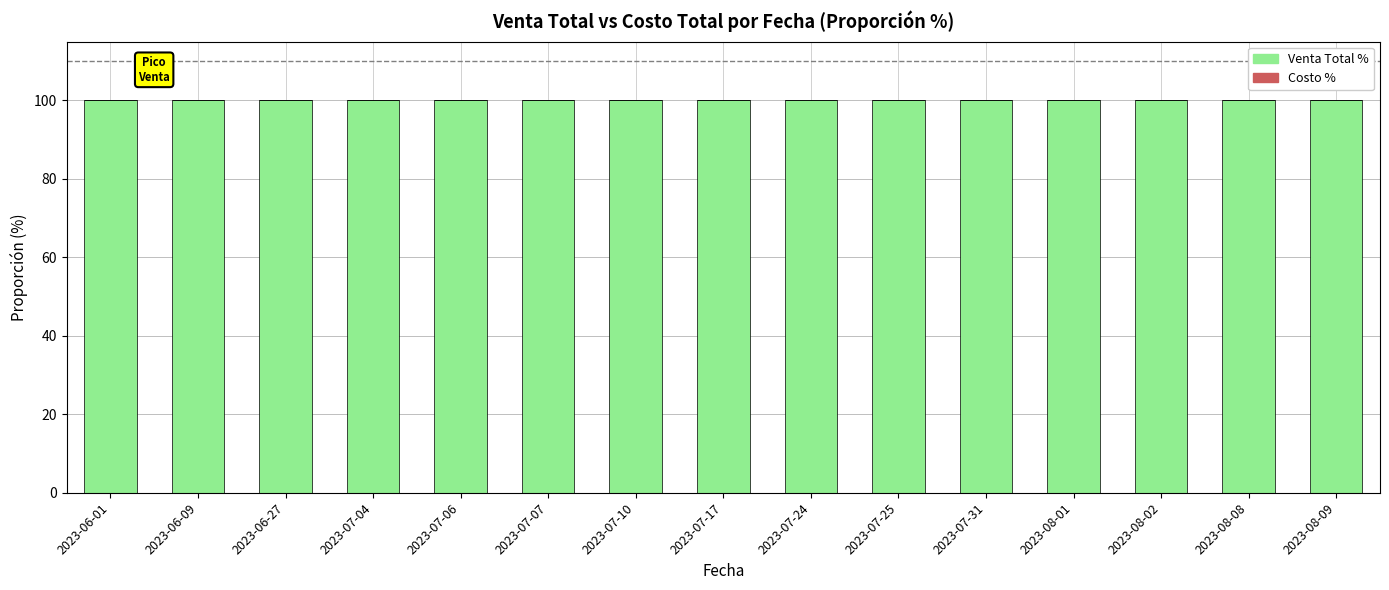

Reading left to right, transcribe all the data shown in this chart.

Venta Total %: 100	100	100	100	100	100	100	100	100	100	100	100	100	100	100
Costo %: 0	0	0	0	0	0	0	0	0	0	0	0	0	0	0